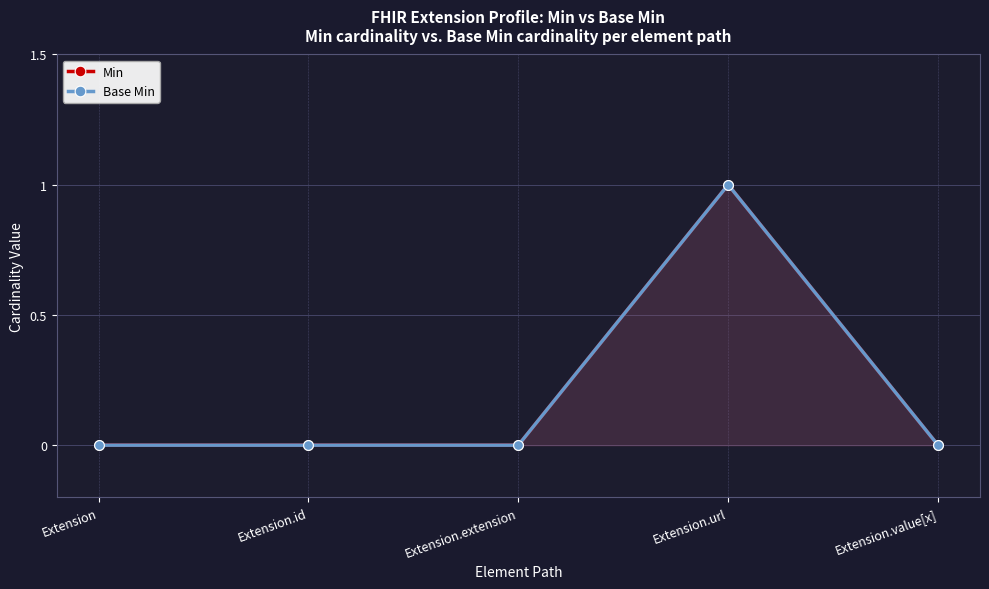

At which label does Min reach its minimum?

Extension